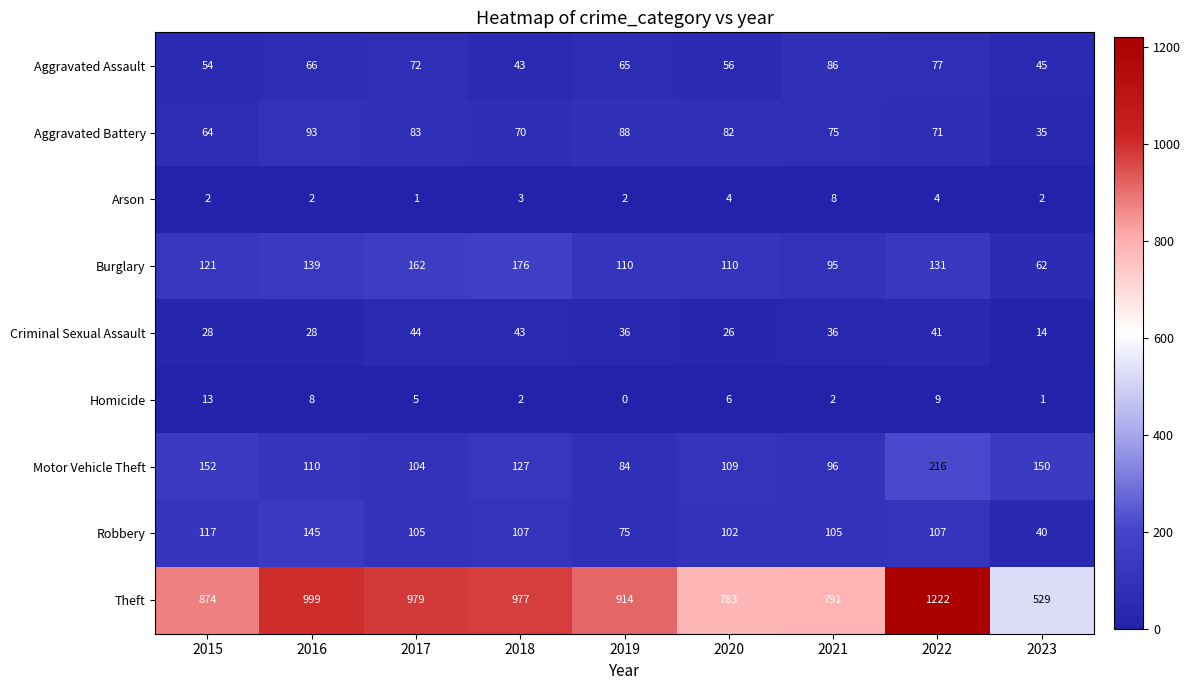

List the series in order of their peak value, highest first.

Theft, Motor Vehicle Theft, Burglary, Robbery, Aggravated Battery, Aggravated Assault, Criminal Sexual Assault, Homicide, Arson